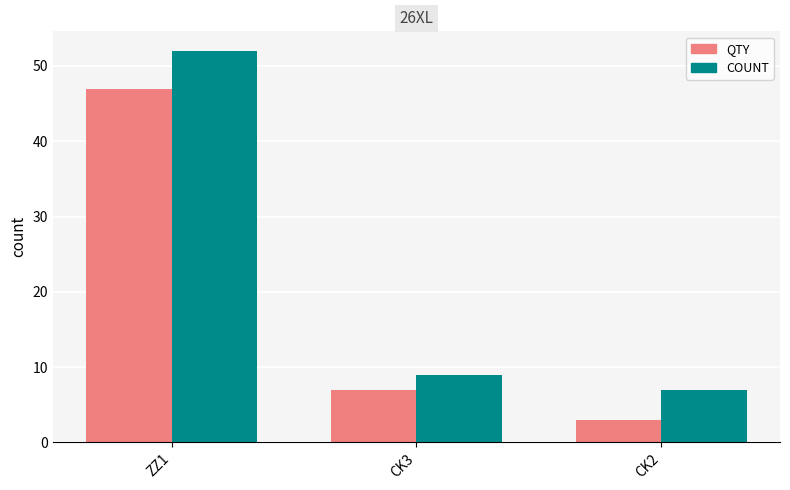

At which label does QTY reach its minimum?

CK2